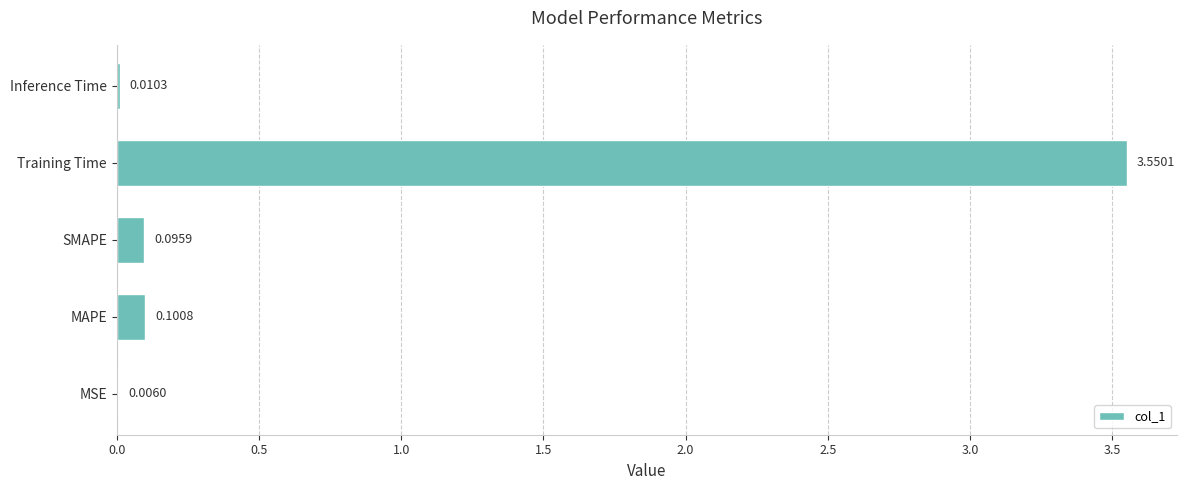

Which label corresponds to the largest value in the chart?

Training Time